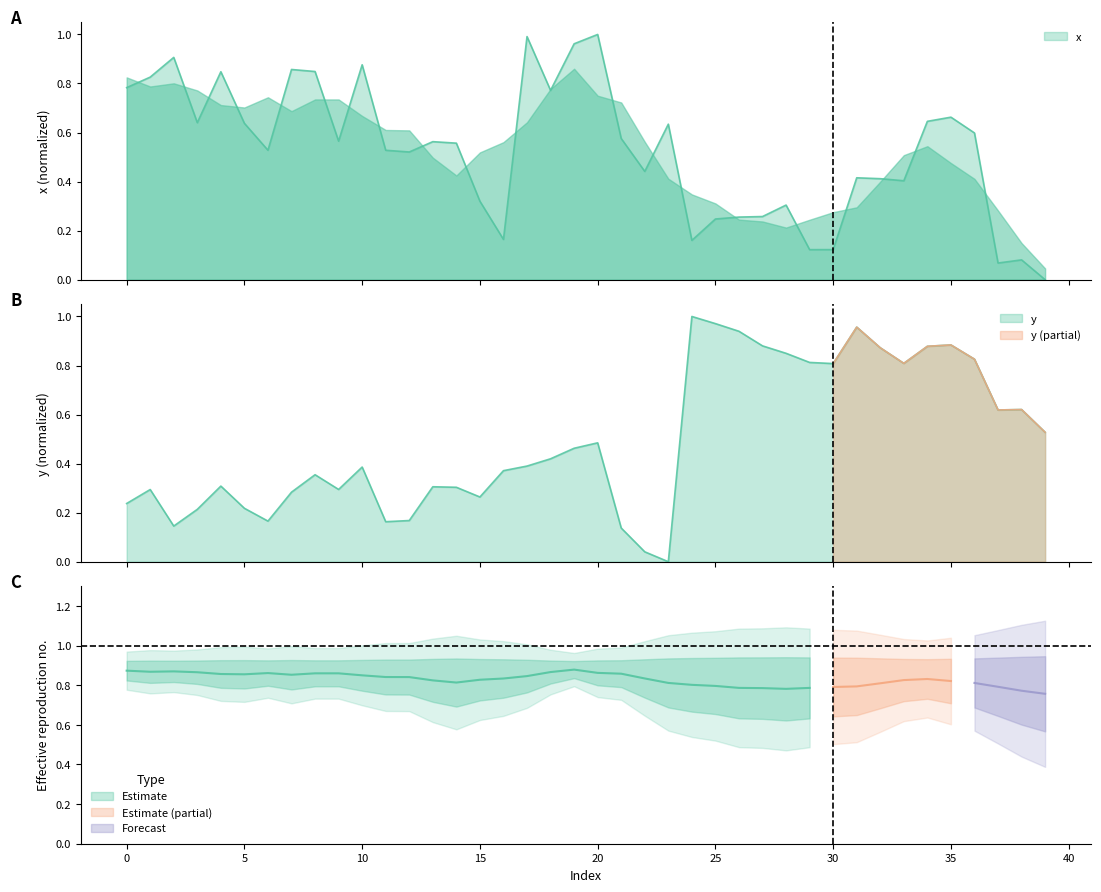

List the series in order of their peak value, lowest first.

x, y